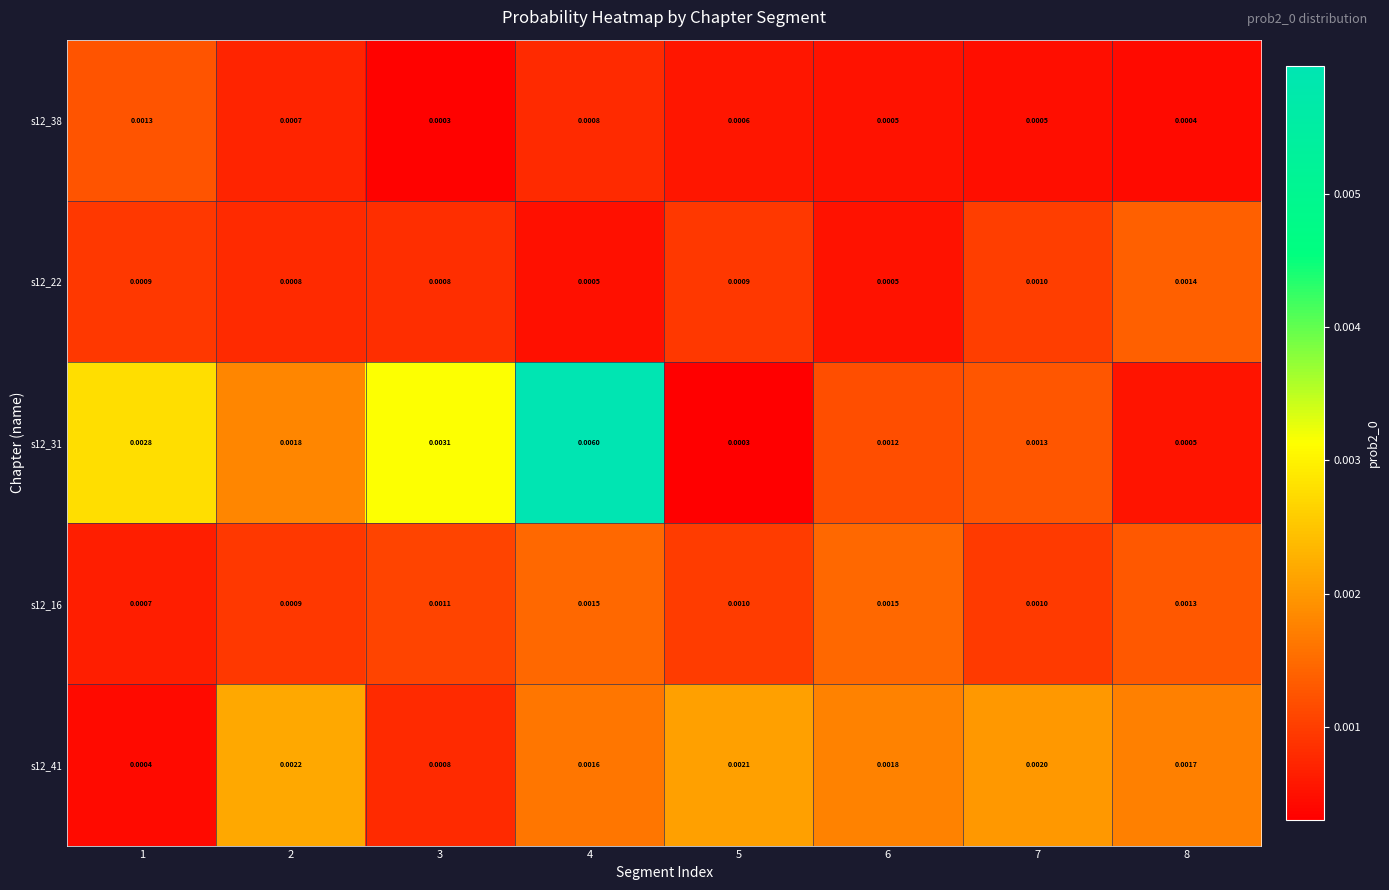

Is the value of s12_22 at 6 greater than the value of s12_16 at 4?

No